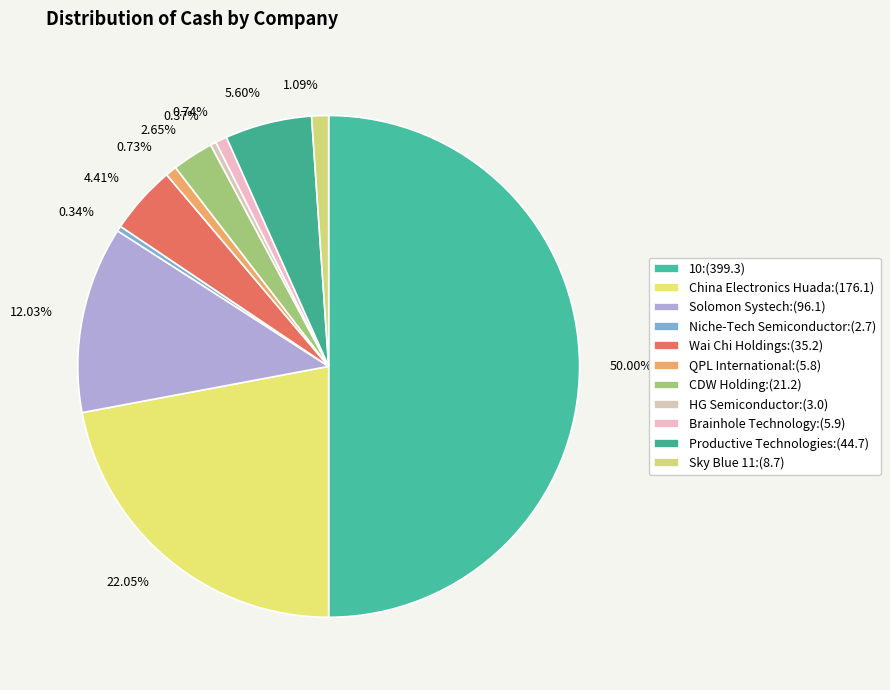

To the nearest percent, what portion does QPL International represent?

1%